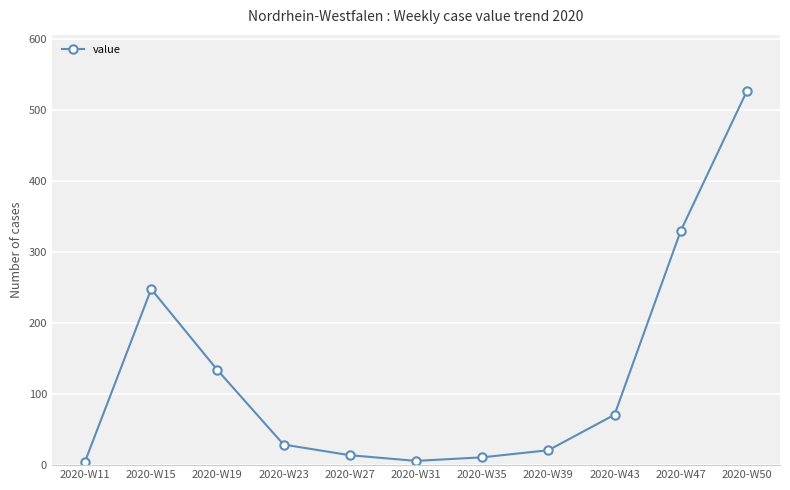

What is the ratio of the value at 2020-W50 to the value at 2020-W15?

2.1